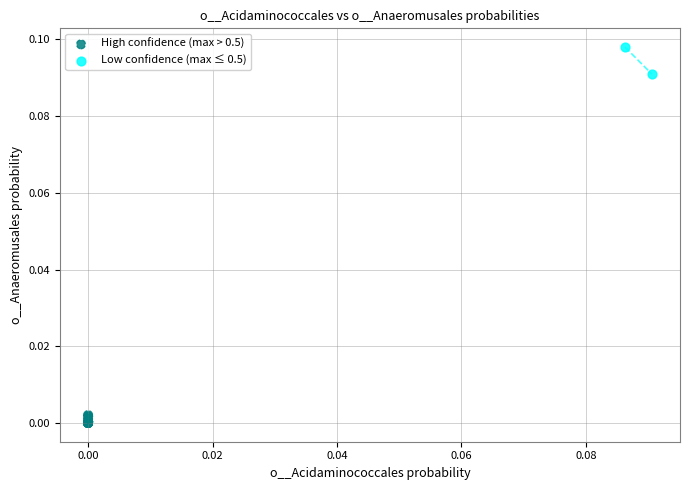

Which series reaches the maximum Y coordinate?

Low confidence (max ≤ 0.5)